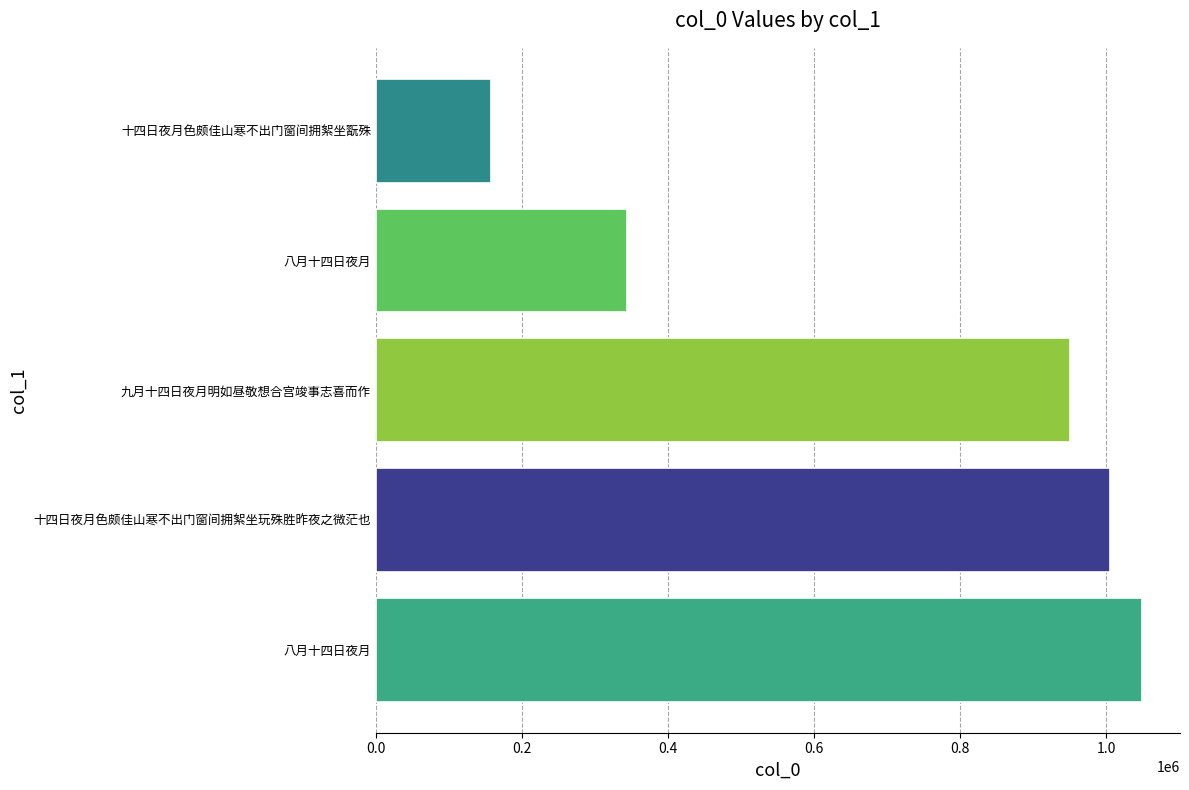

Are the bars horizontal?

Yes